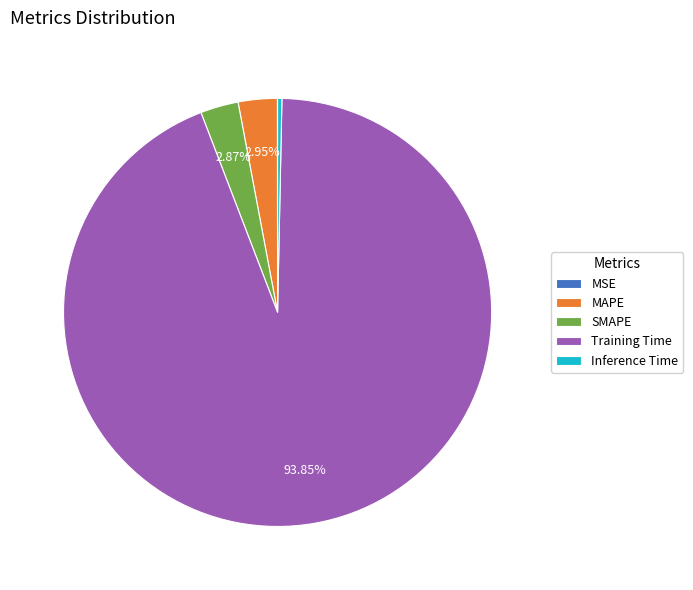

Which slice represents more than half of the pie?

Training Time